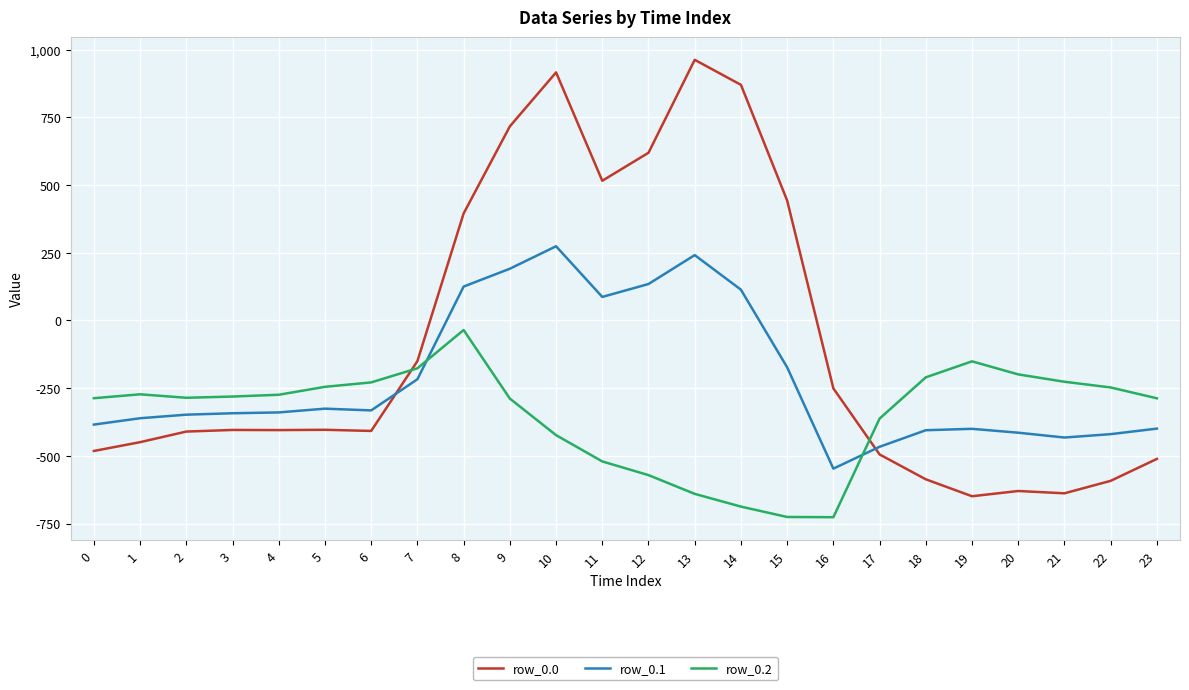

What is the greatest value displayed?

962.7